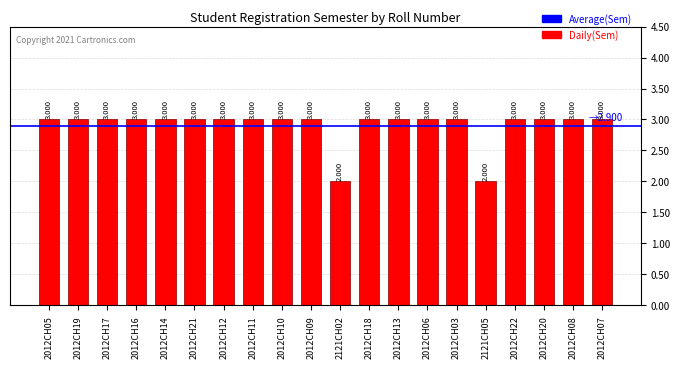

What is the ratio of the value at 2012CH22 to the value at 2012CH20?

1.0